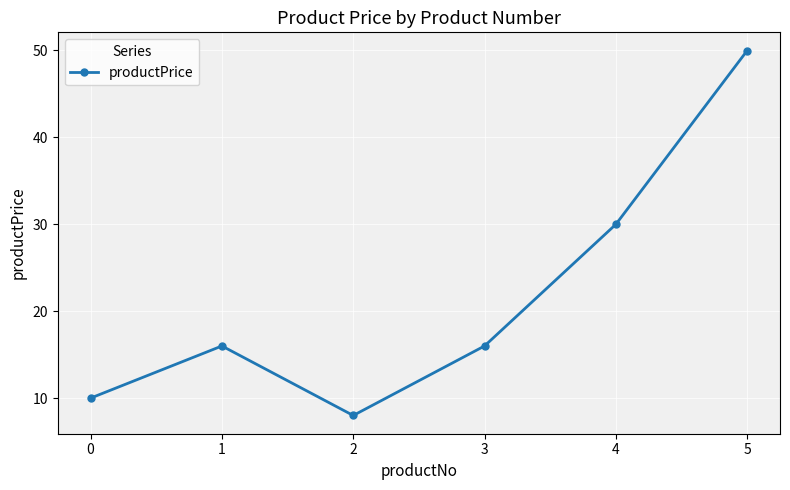

At which label does the data first exceed 15?

1